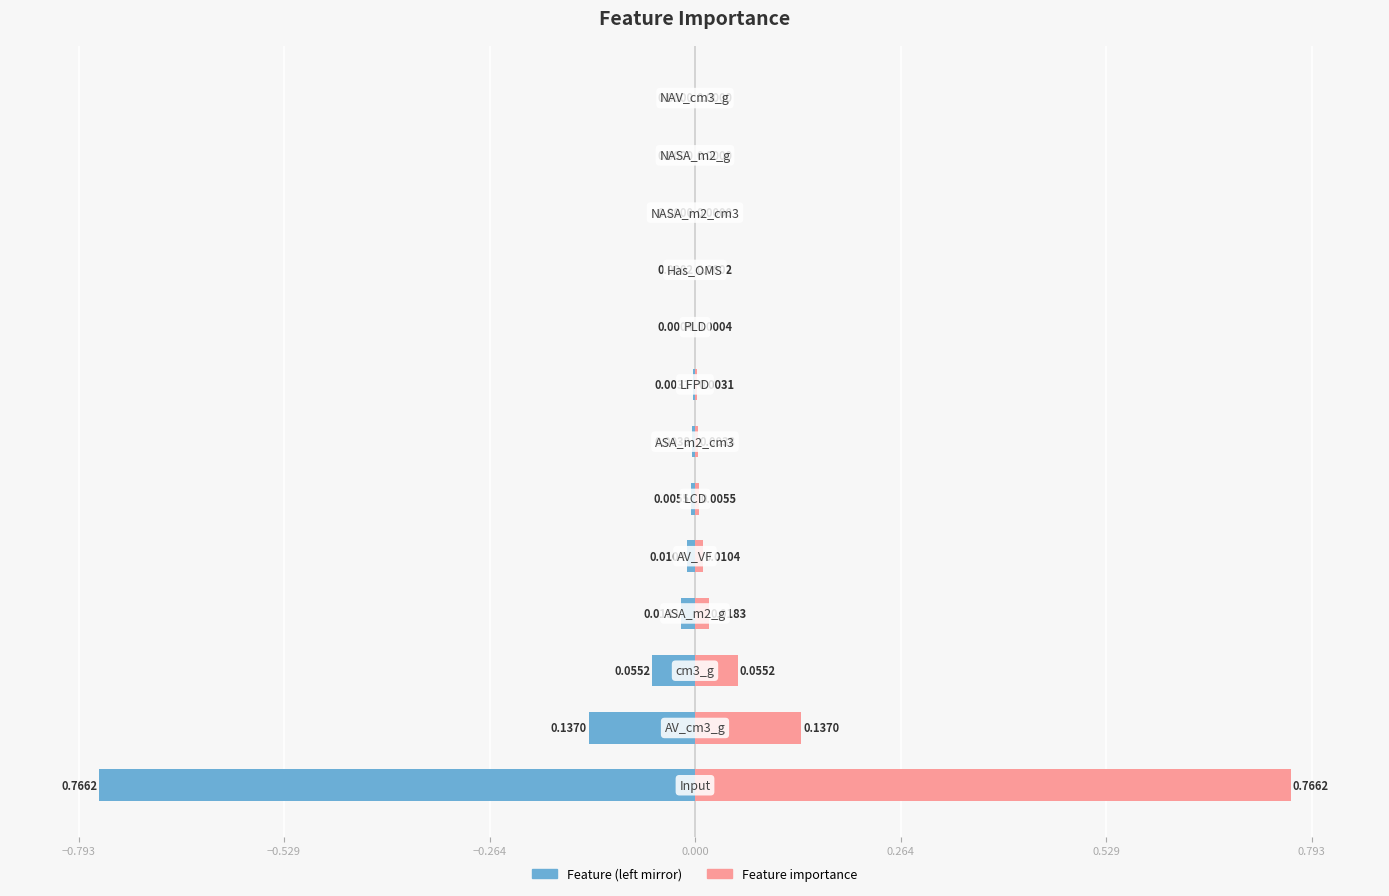

Are the bars grouped side by side (vs. stacked)?

No